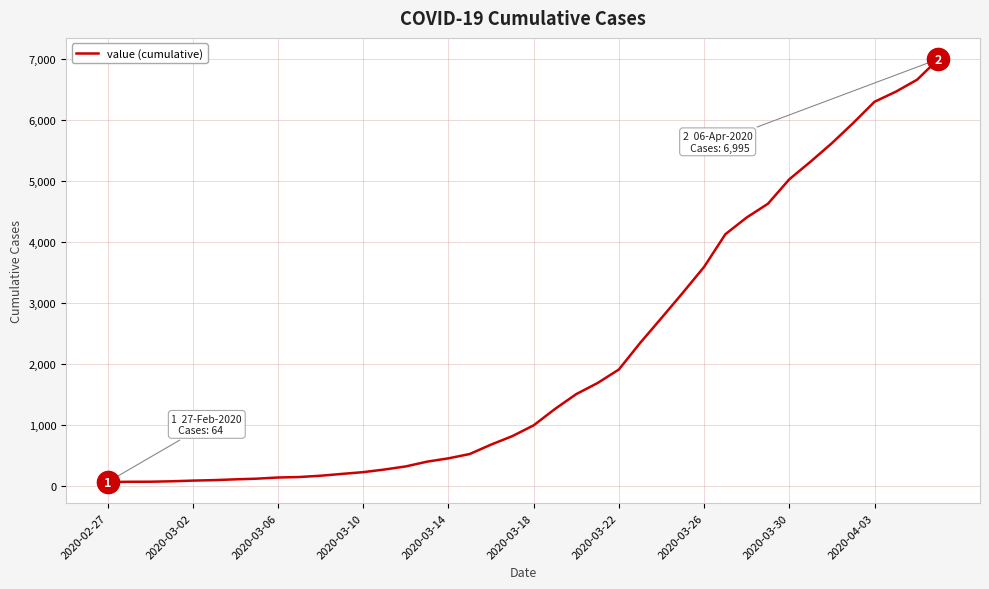

How many values are below 993?

20